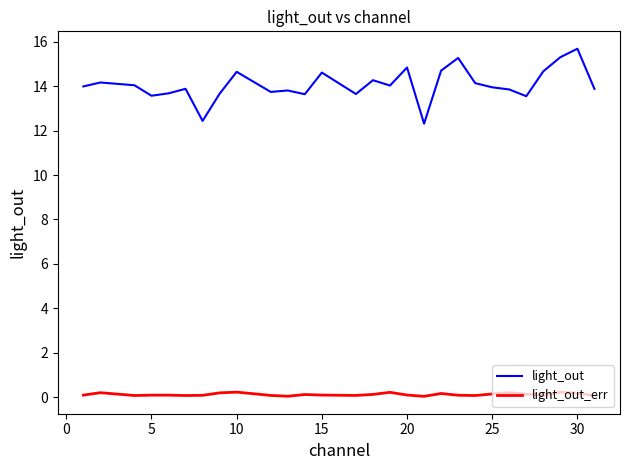

Does the chart have visible grid lines?

No